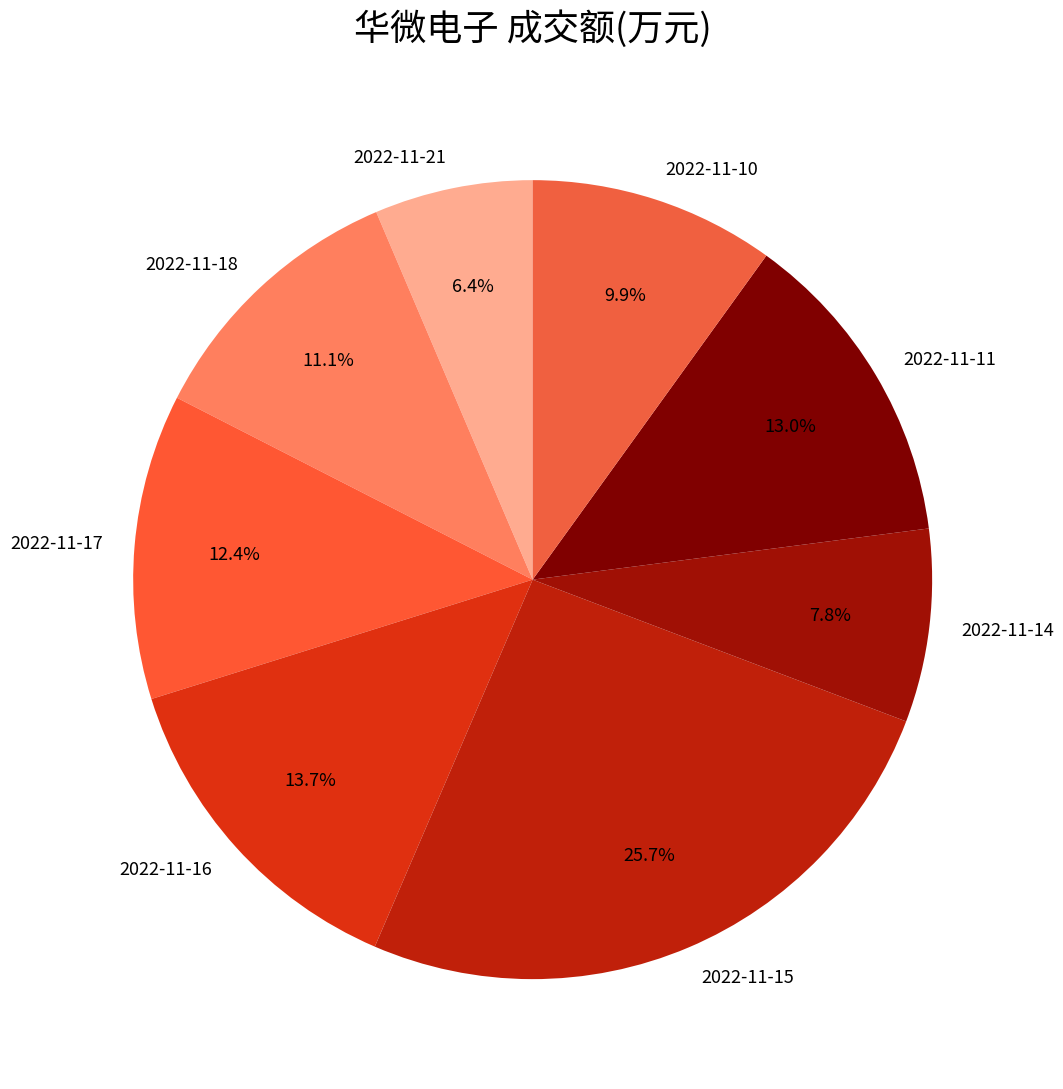

To the nearest percent, what portion does 2022-11-15 represent?

26%